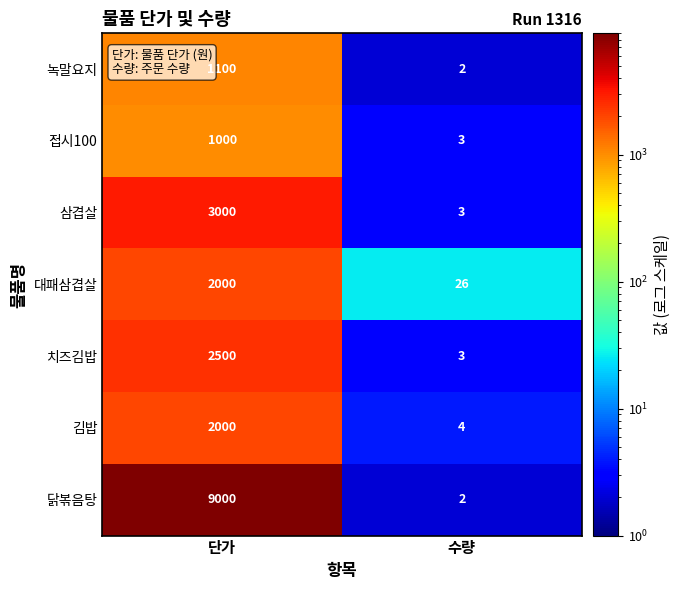

What is the smallest value displayed?

2